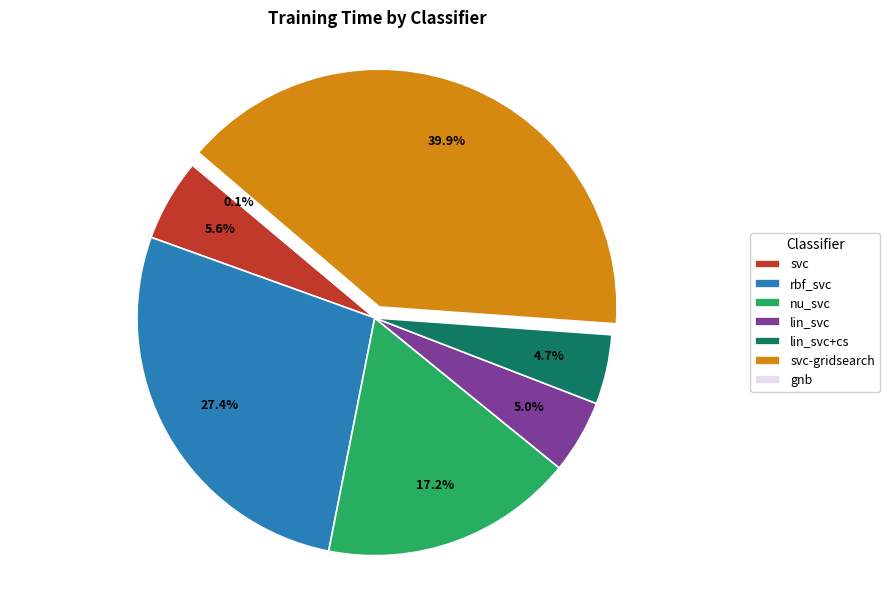

Is there any slice that represents more than half of the pie?

No